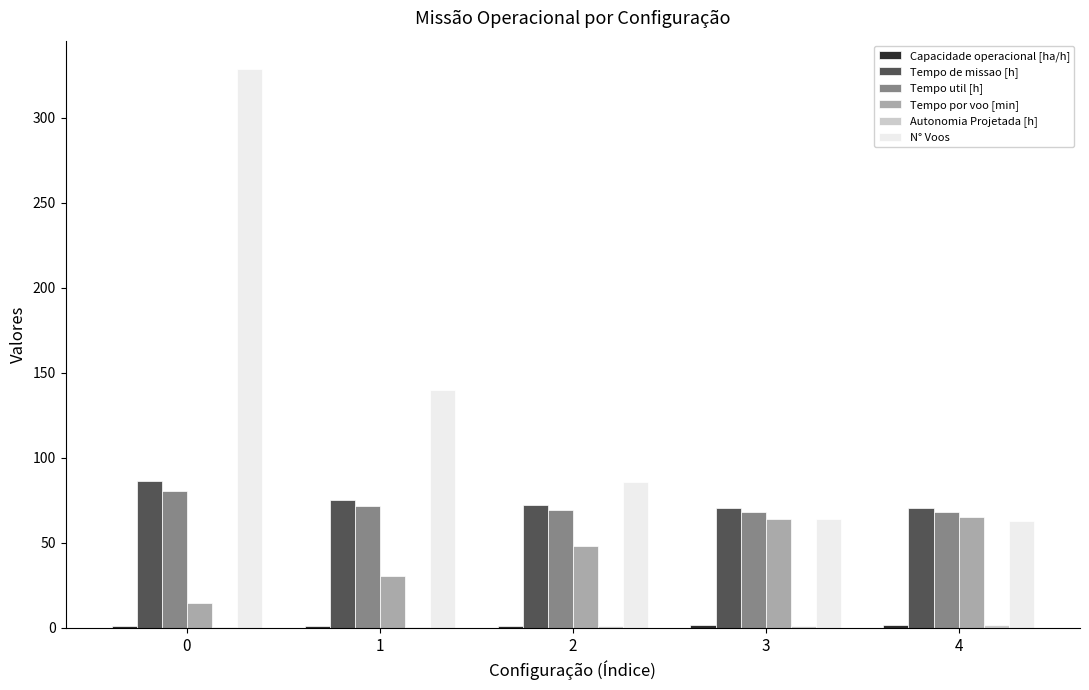

Which series changed the most between 0 and 1?

N° Voos